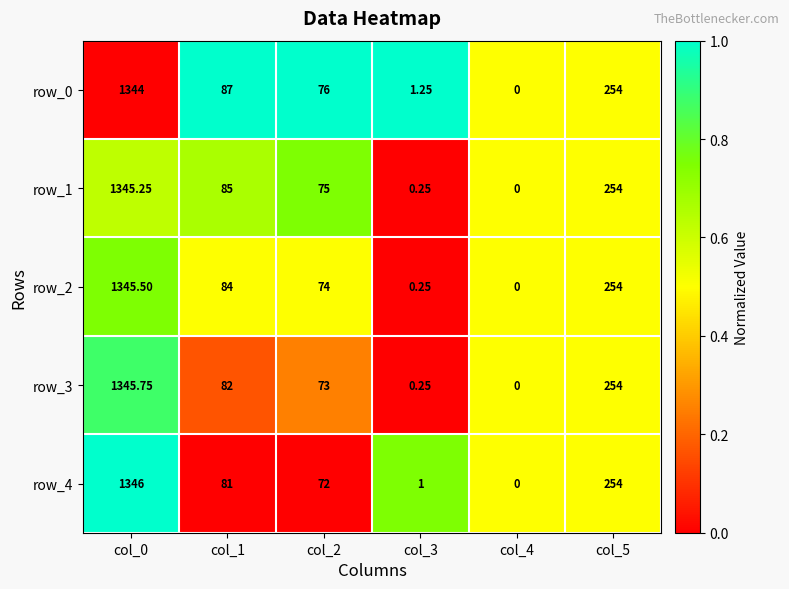

Is the value of row_4 at col_0 greater than the value of row_3 at col_5?

Yes